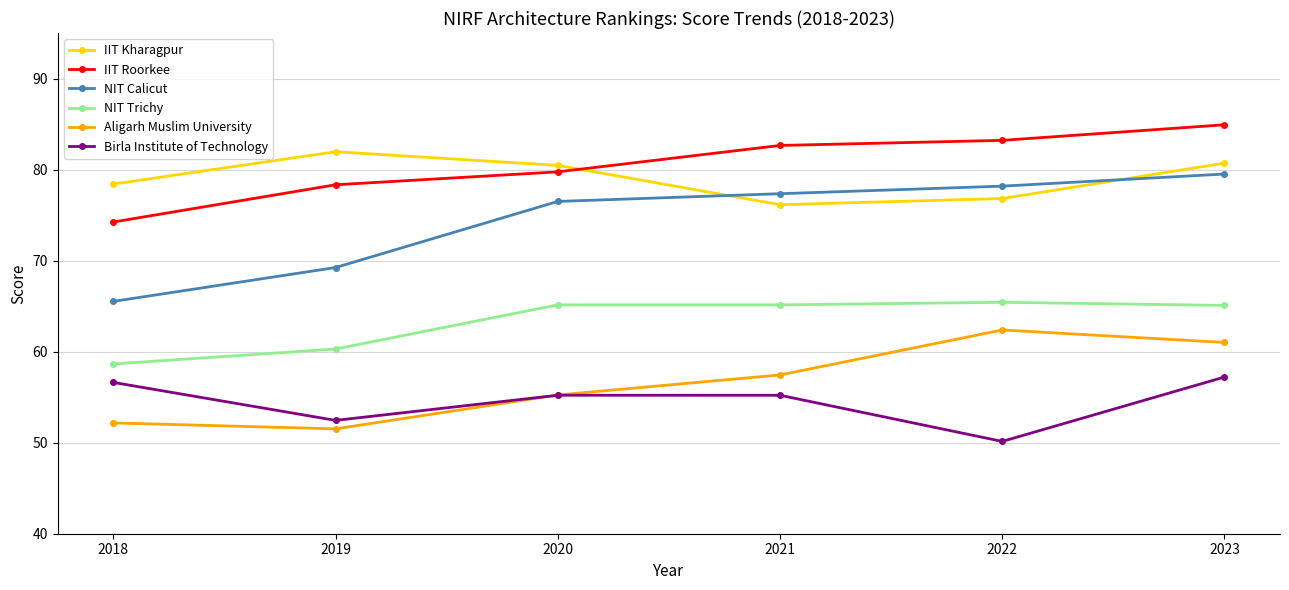

What is the difference between the maximum and minimum values in the Aligarh Muslim University series?

10.9